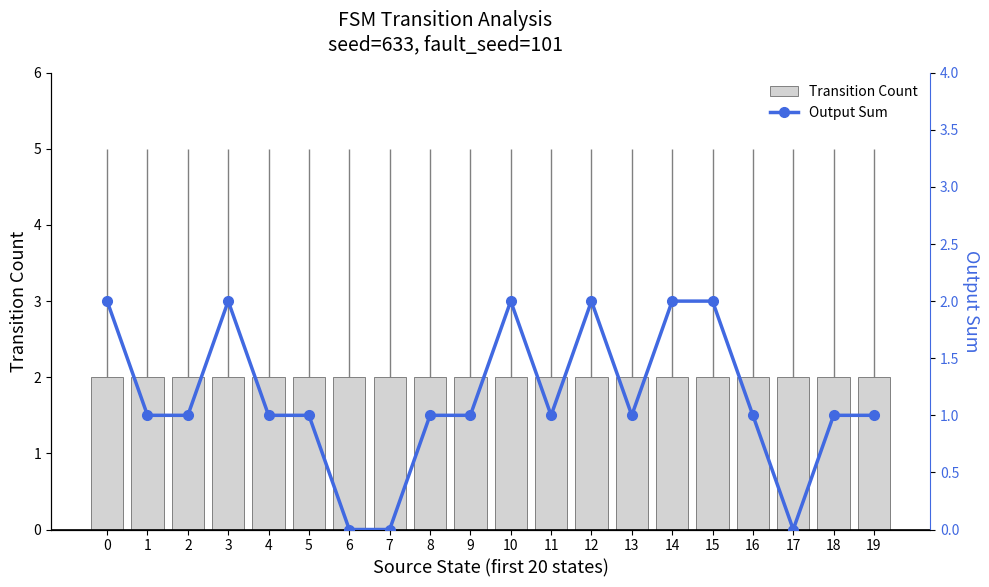

True or false: Output Sum has a value of 2 at 3.

True